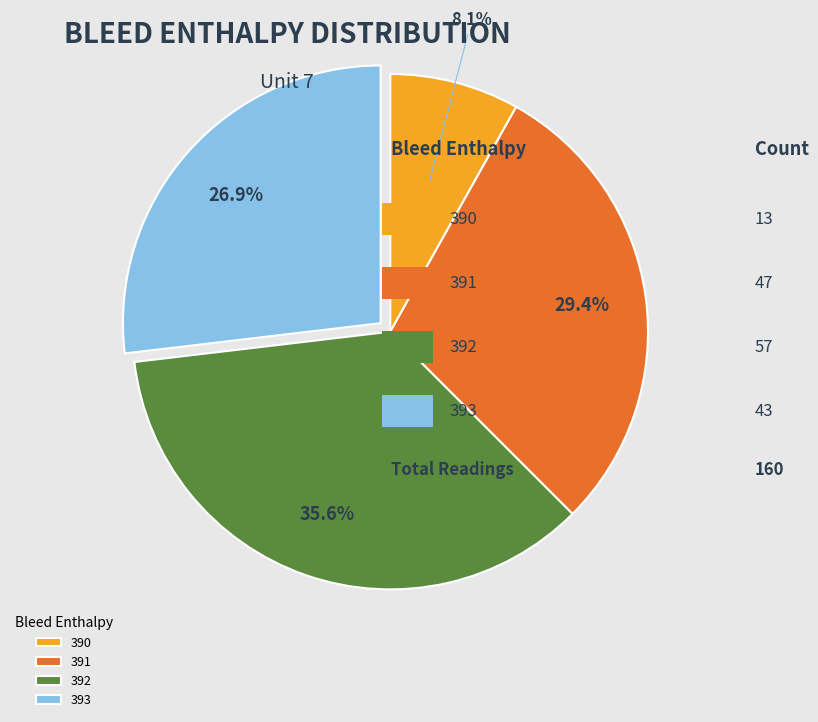

Which category has the smallest portion of the pie?

390